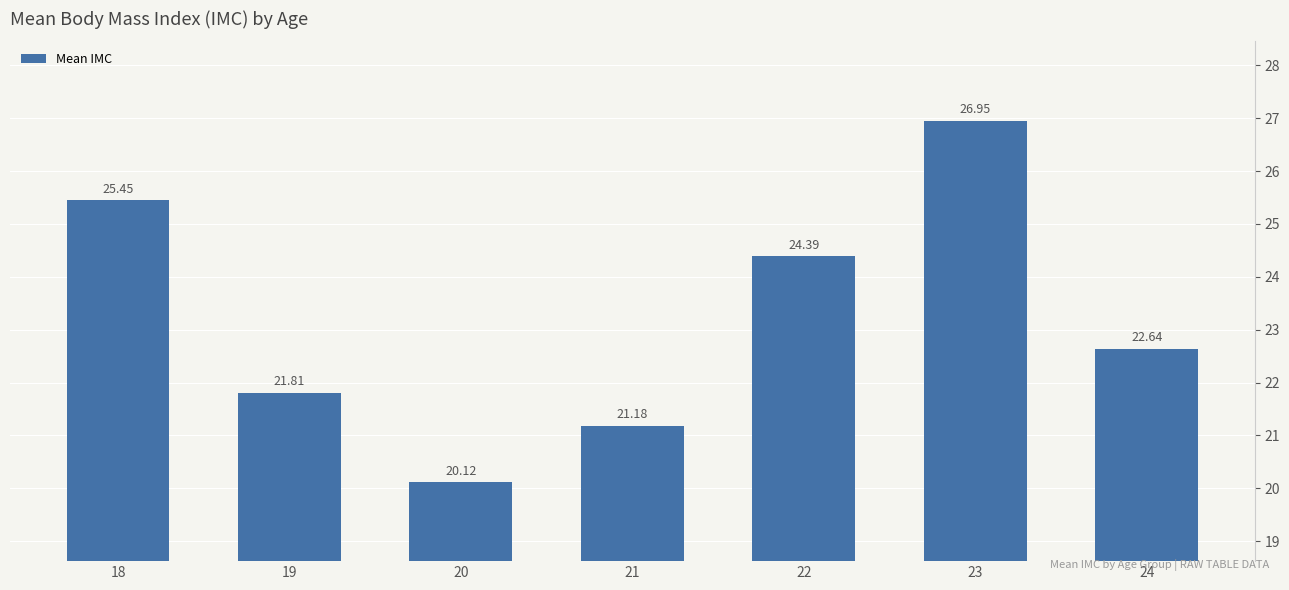

What is the value of the 1st bar from the left?

25.5